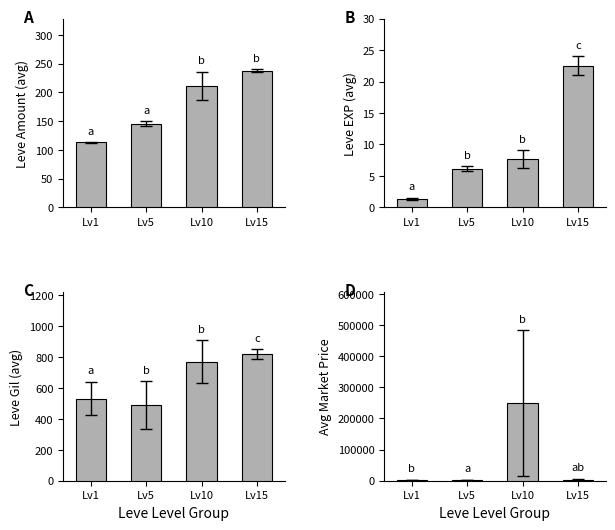

The Leve Gil (avg) series shows 1156.1 at Lv15. True or false?

False